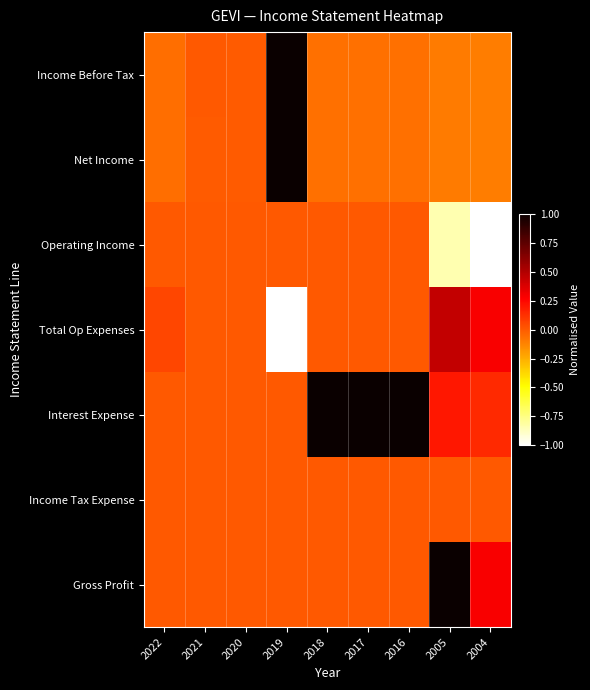

Reading right to left, extract all data points from this chart.

Income Before Tax: 2004=-0.1	2005=-0.1	2016=-0.1	2017=-0.1	2018=-0.1	2019=1.0	2020=-0.0	2021=0.0	2022=-0.1
Net Income: 2004=-0.1	2005=-0.1	2016=-0.1	2017=-0.1	2018=-0.1	2019=1.0	2020=-0.0	2021=-0.0	2022=-0.1
Operating Income: 2004=-1.0	2005=-0.8	2016=0.0	2017=0.0	2018=0.0	2019=0.0	2020=0.0	2021=0.0	2022=0.0
Total Op Expenses: 2004=0.3	2005=0.4	2016=0.0	2017=0.0	2018=0.0	2019=-1.0	2020=0.0	2021=0.0	2022=0.1
Interest Expense: 2004=0.1	2005=0.2	2016=1.0	2017=1.0	2018=1.0	2019=0.0	2020=0.0	2021=0.0	2022=0.0
Income Tax Expense: 2004=0.0	2005=0.0	2016=0.0	2017=0.0	2018=0.0	2019=0.0	2020=0.0	2021=0.0	2022=0.0
Gross Profit: 2004=0.3	2005=1.0	2016=0.0	2017=0.0	2018=0.0	2019=0.0	2020=0.0	2021=0.0	2022=0.0